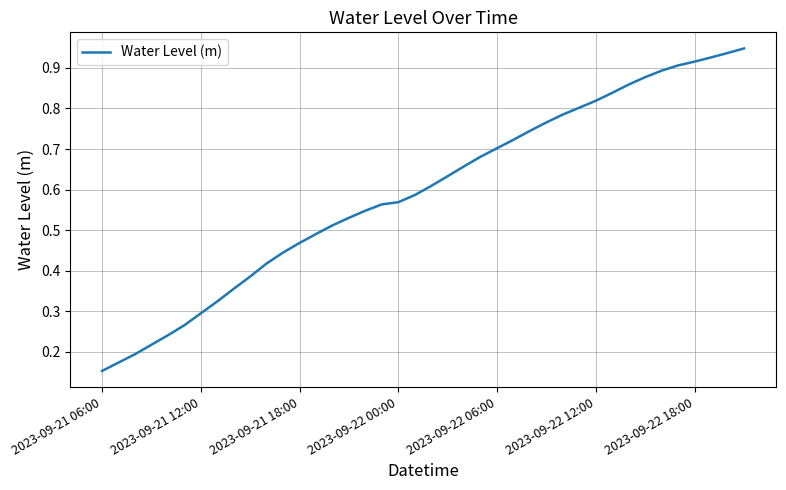

What is the value of the 8th point from the left?

0.3